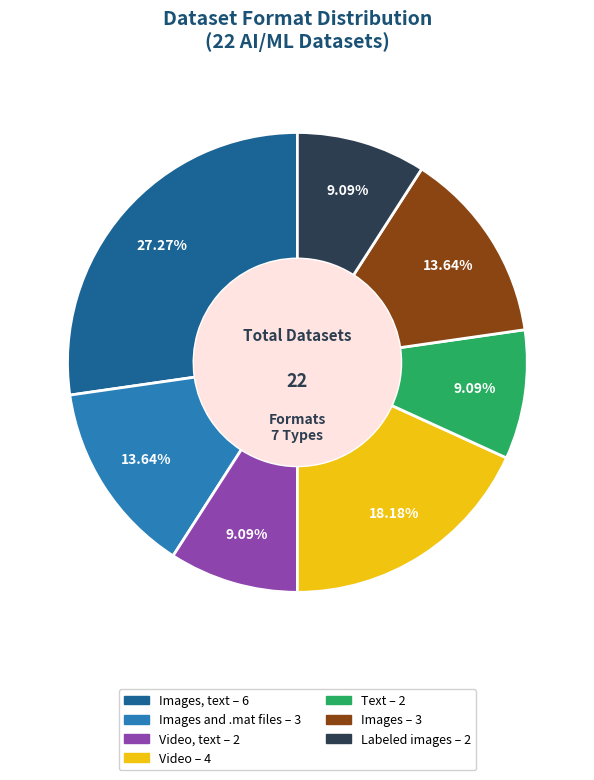

Is there a majority slice in this chart?

No